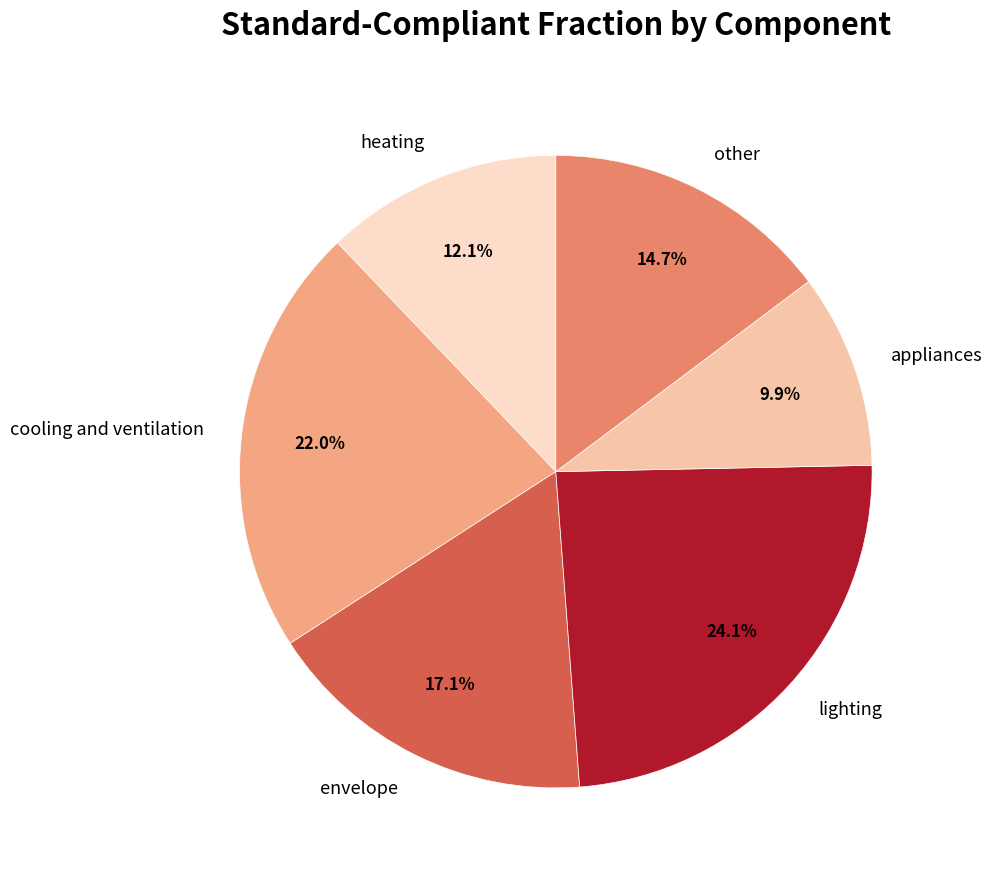

Does envelope account for over 50% of the chart?

No